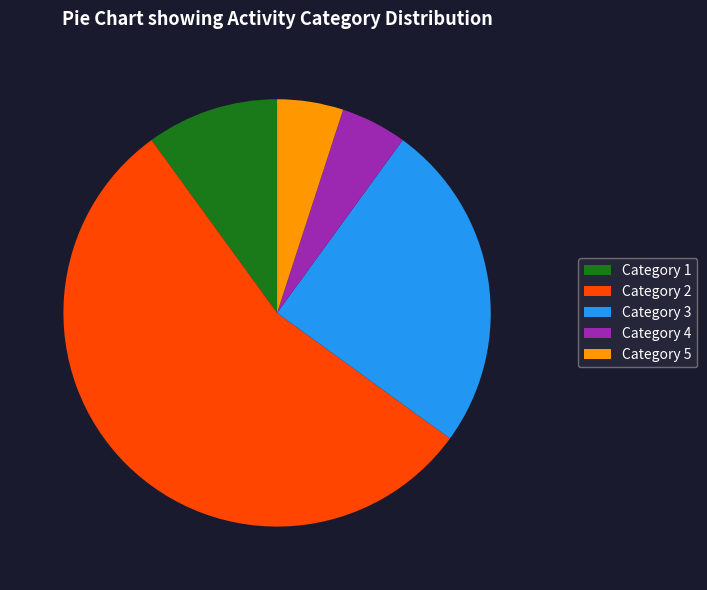

How many slices are in this pie chart?

5